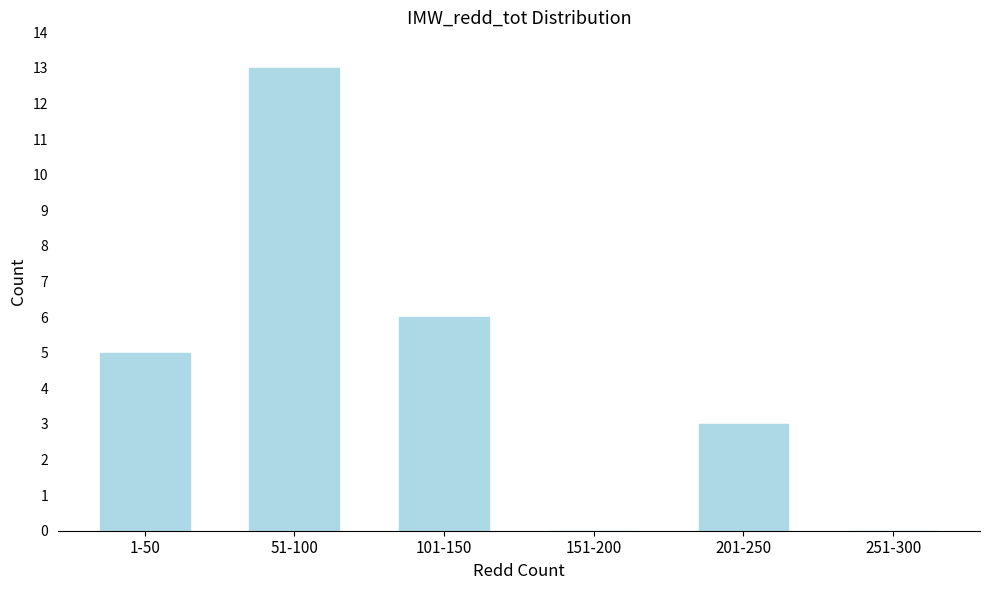

Reading right to left, extract all data points from this chart.

251-300=0	201-250=3	151-200=0	101-150=6	51-100=13	1-50=5